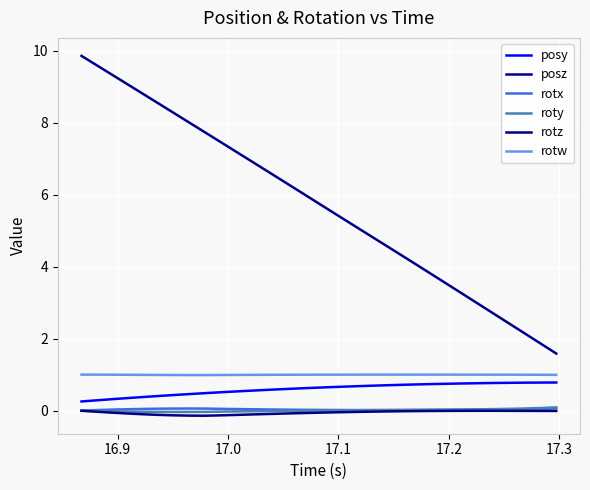

True or false: rotz and posy cross at least once.

False